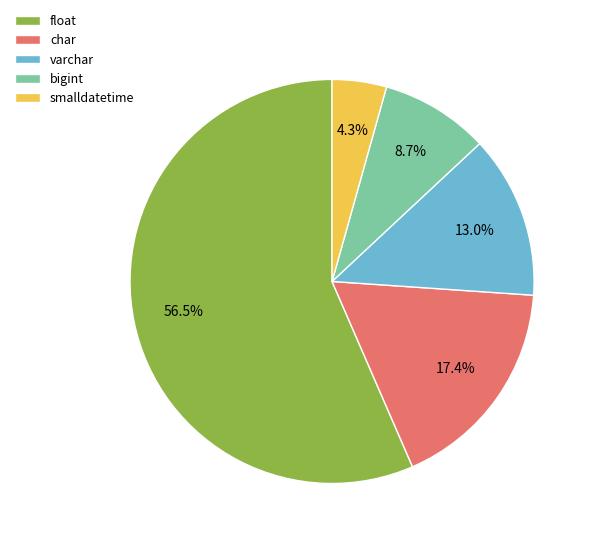

Between float and bigint, which is larger?

float